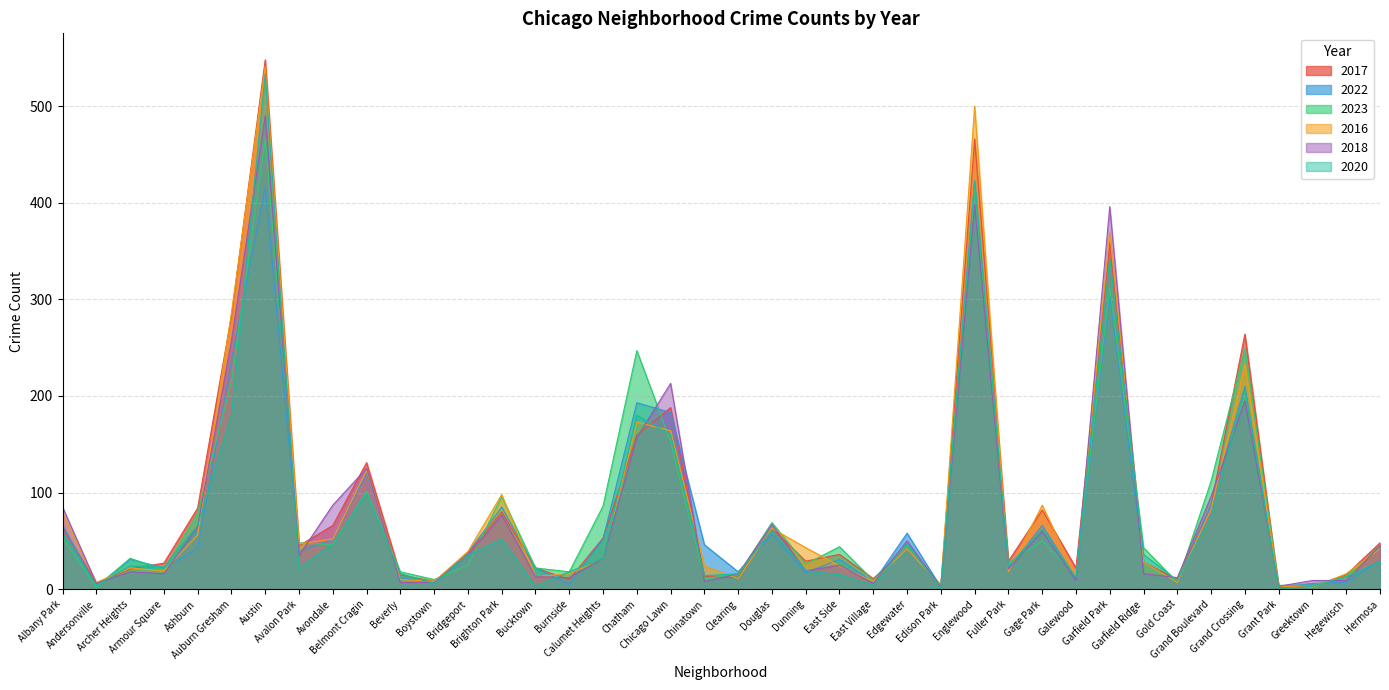

The 2022 series shows 57 at Douglas. True or false?

True